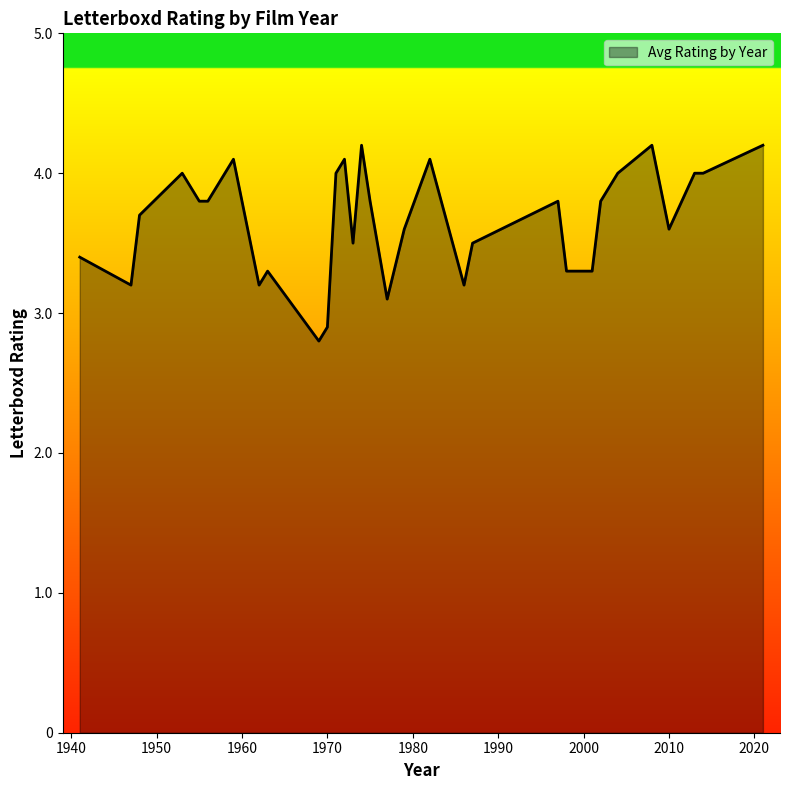

What is the minimum value shown in the chart?

2.8